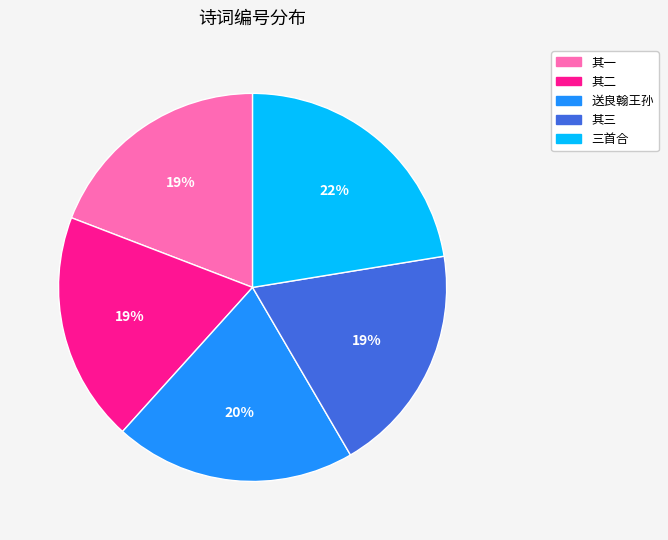

To the nearest percent, what is the difference between the largest and smallest slice percentages?

3%